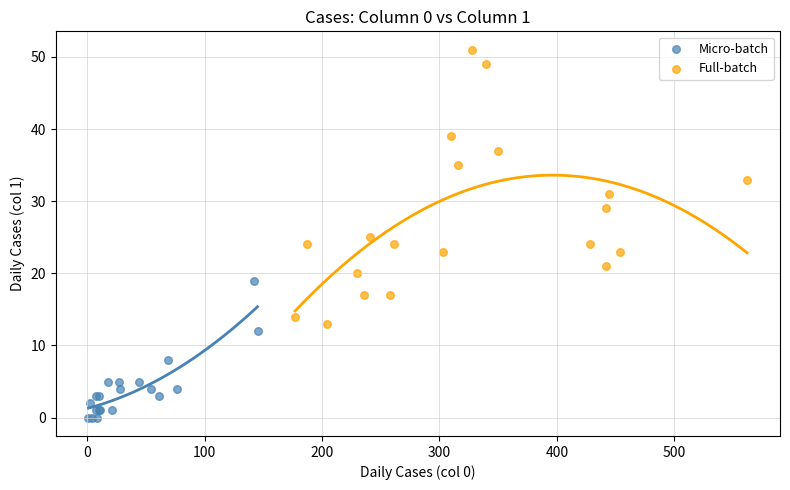

What are all the series names shown in the legend?

Micro-batch, Full-batch